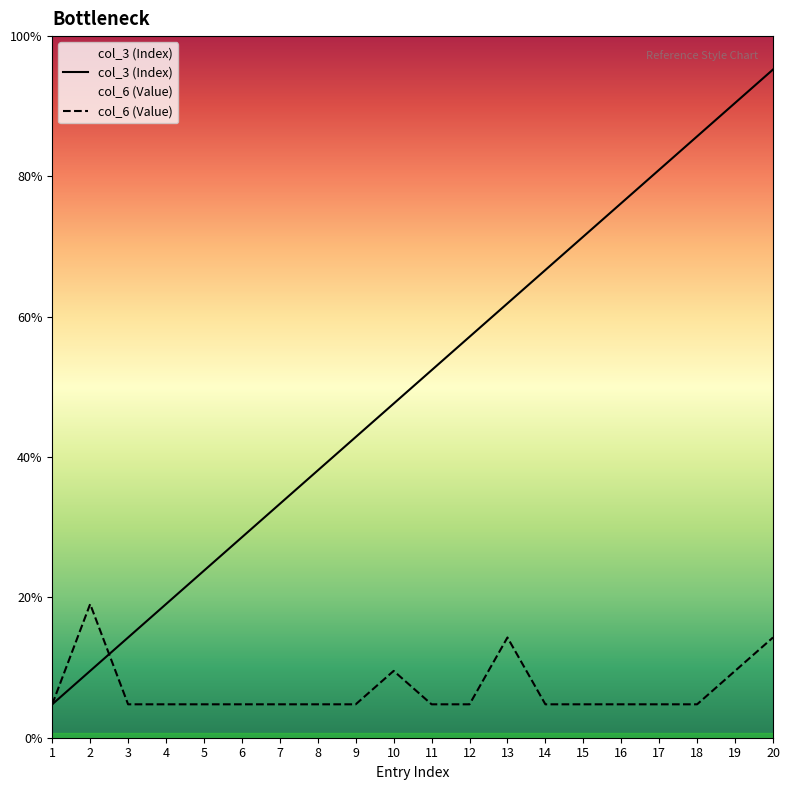

How many lines are shown in the chart?

2